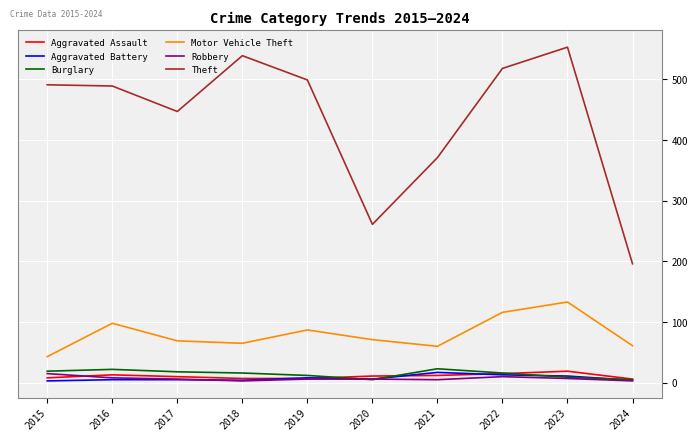

What is the spread (max minus min) of values at 2015?

488